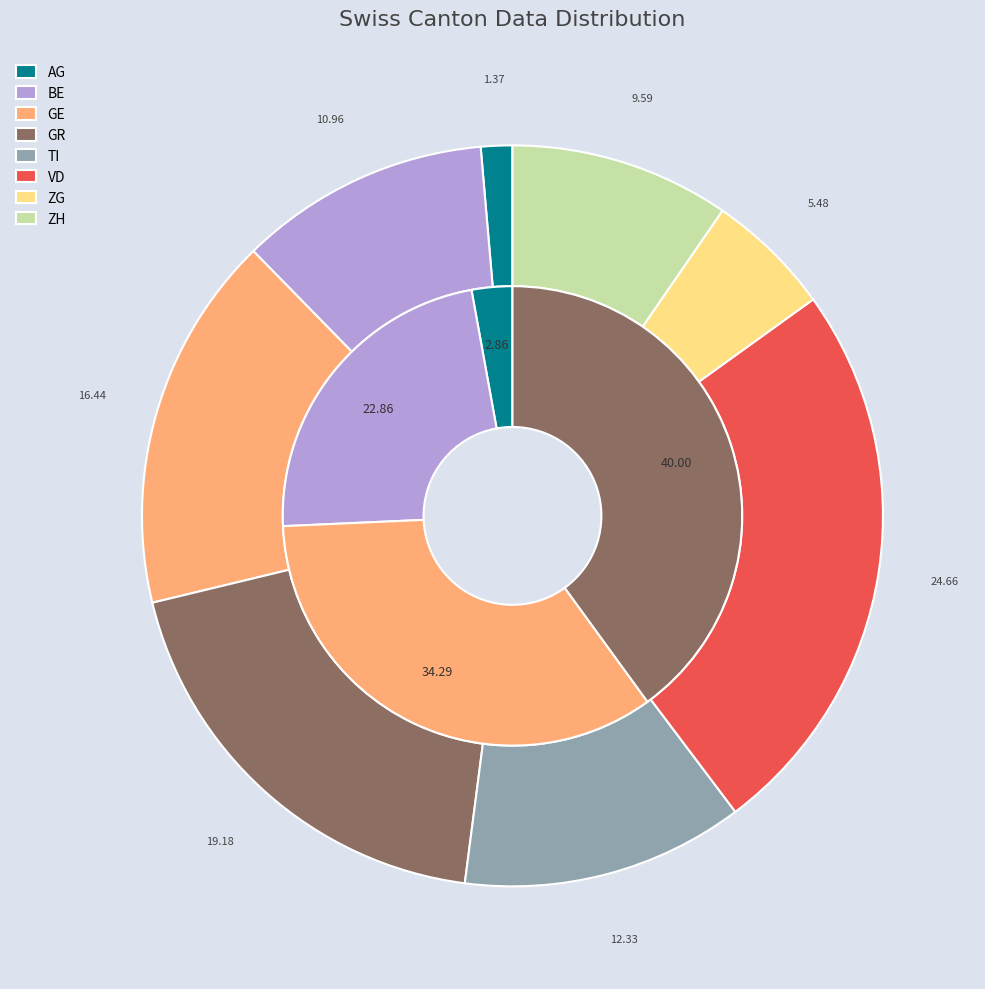

Which category has the biggest portion of the pie?

VD